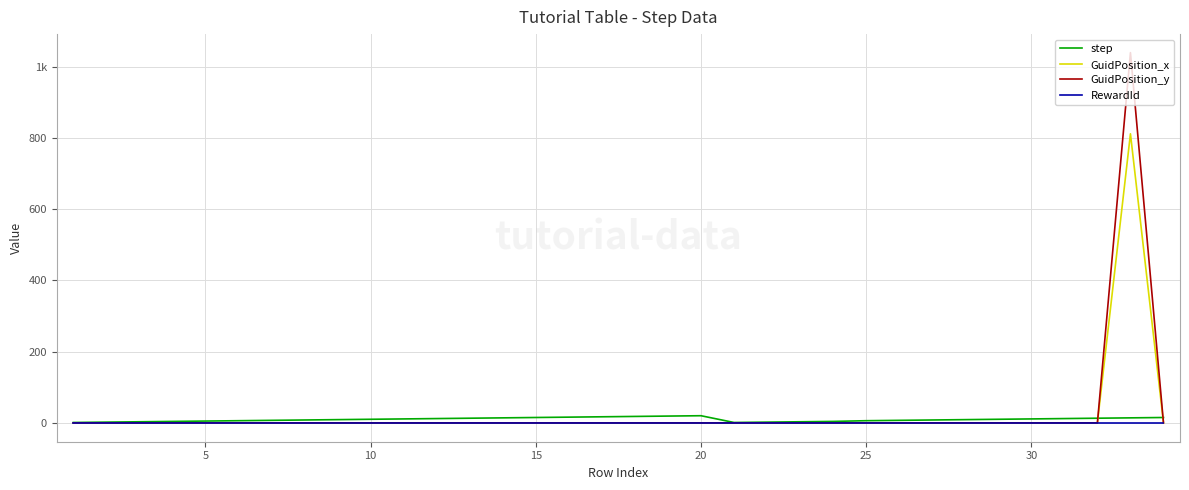

What are all the series names shown in the legend?

step, GuidPosition_x, GuidPosition_y, RewardId